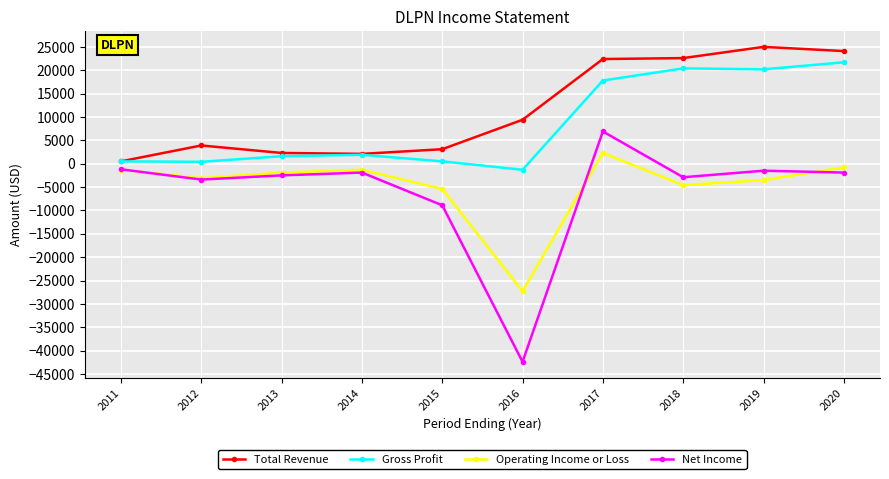

Which series has the widest spread of values?

Net Income